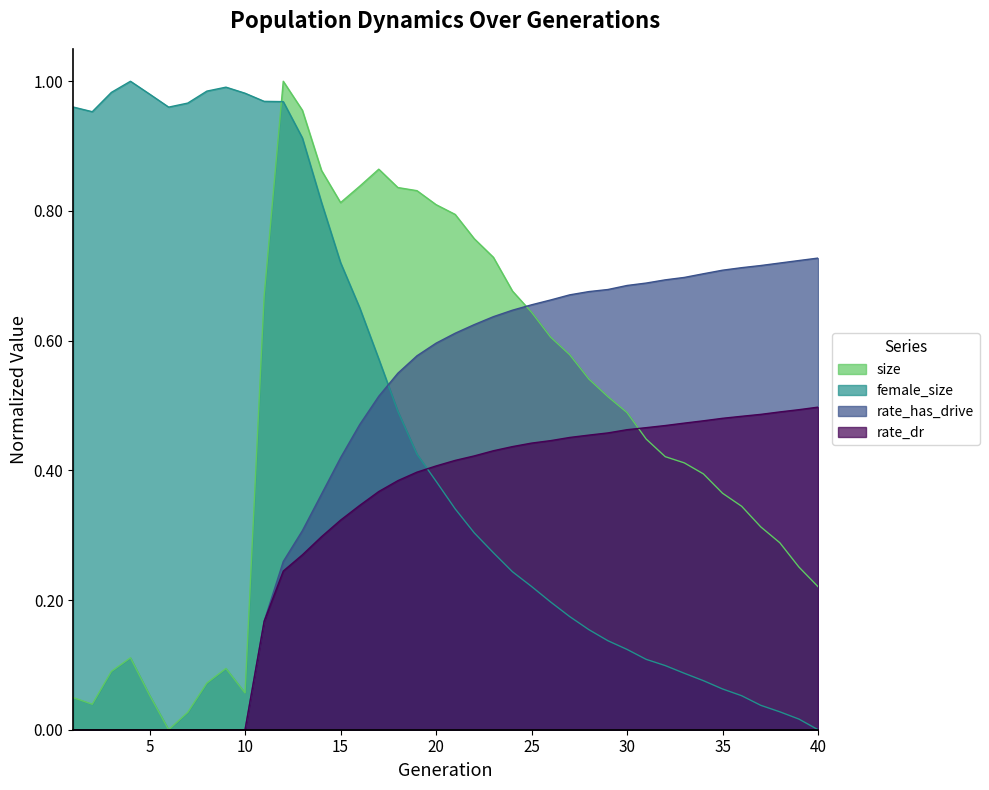

Does the chart display data point markers on the line(s)?

No